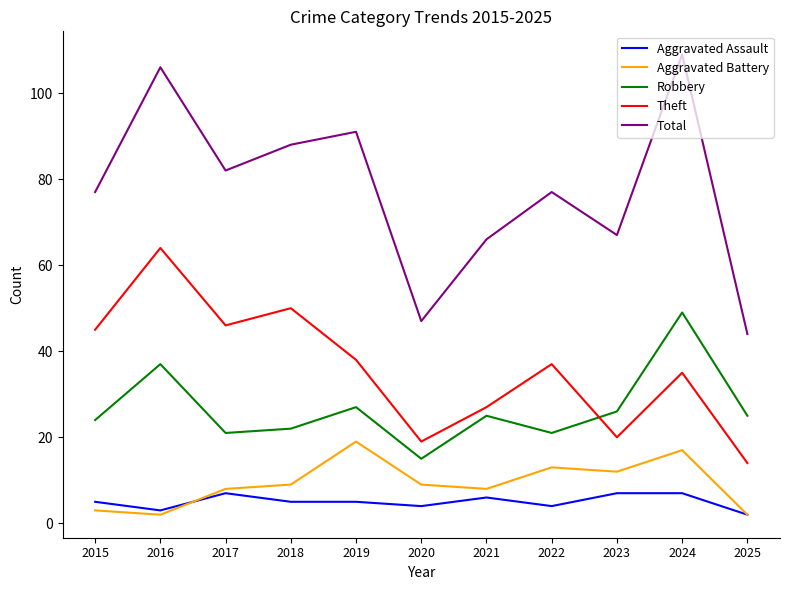

True or false: Total and Theft intersect in this chart.

False